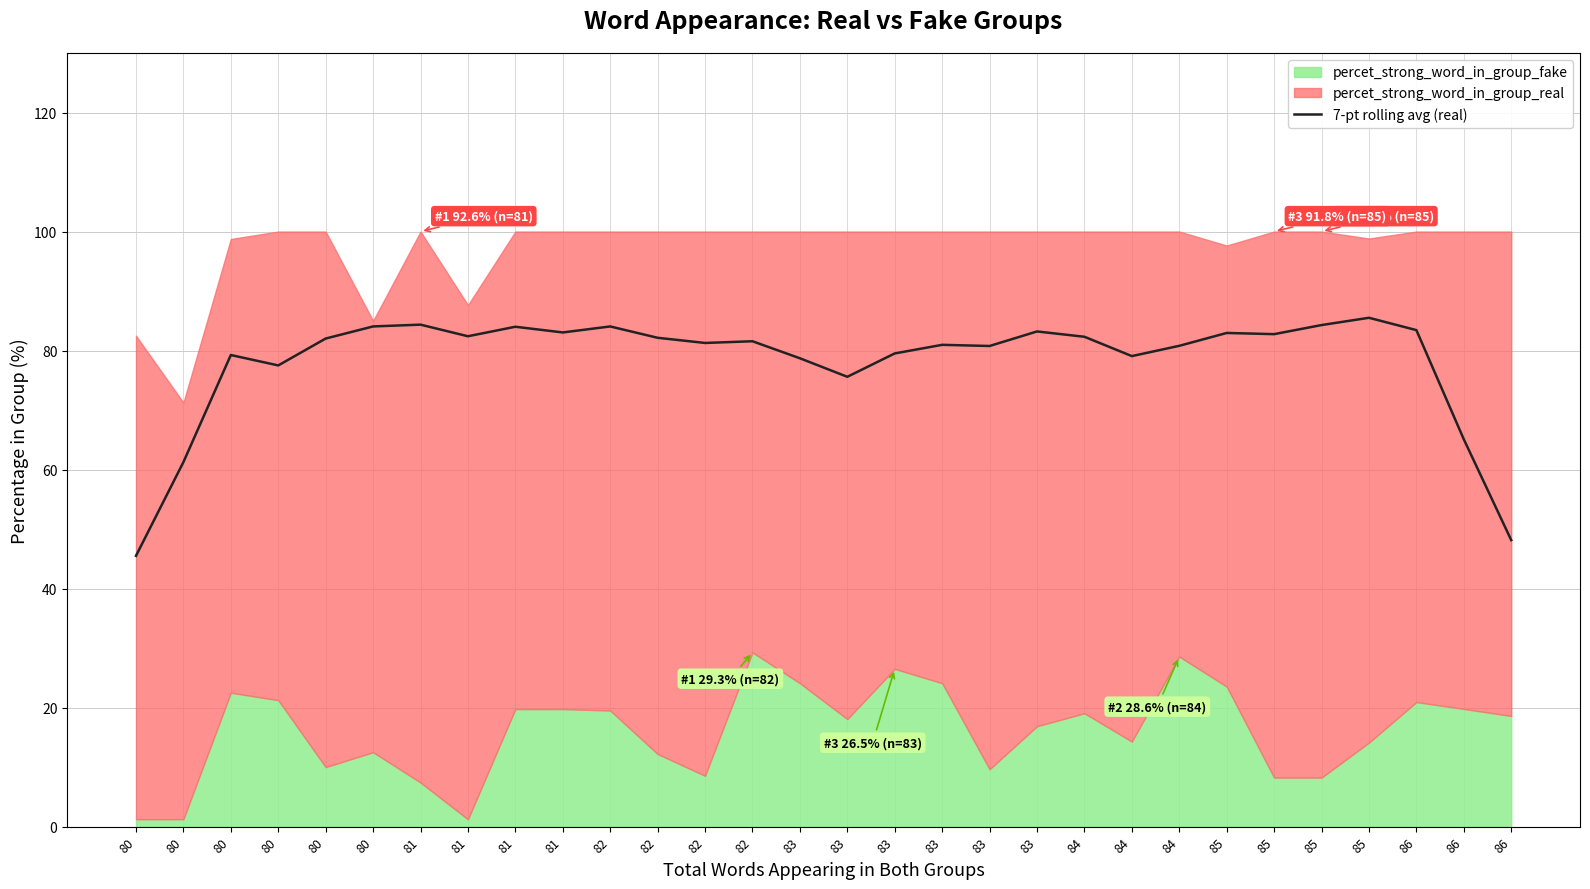

Reading left to right, what are all the values shown in this chart?

80=45.5	80=61.2	80=79.2	80=77.5	80=82.0	80=84.1	81=84.4	81=82.4	81=84.0	81=83.0	82=84.0	82=82.1	82=81.3	82=81.6	83=78.7	83=75.6	83=79.5	83=81.0	83=80.8	83=83.2	84=82.3	84=79.1	84=80.8	85=83.0	85=82.8	85=84.3	85=85.5	86=83.4	86=65.1	86=48.1